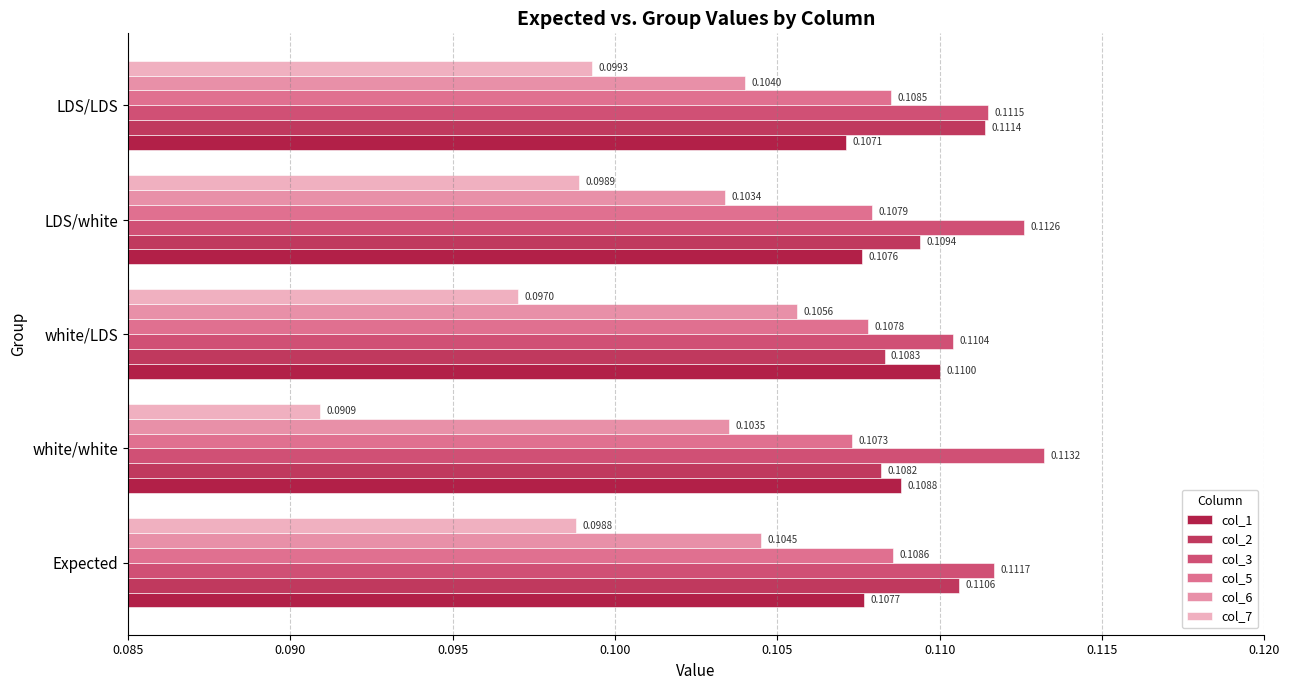

Count the number of data series in this chart.

6